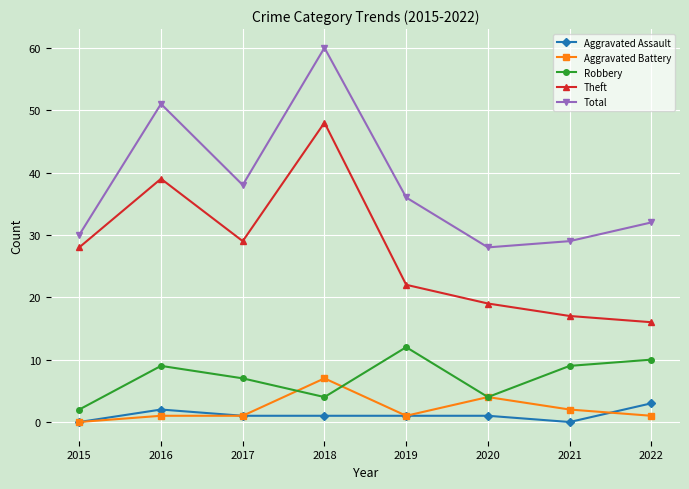

Reading left to right, transcribe all the data shown in this chart.

Aggravated Assault: 0	2	1	1	1	1	0	3
Aggravated Battery: 0	1	1	7	1	4	2	1
Robbery: 2	9	7	4	12	4	9	10
Theft: 28	39	29	48	22	19	17	16
Total: 30	51	38	60	36	28	29	32